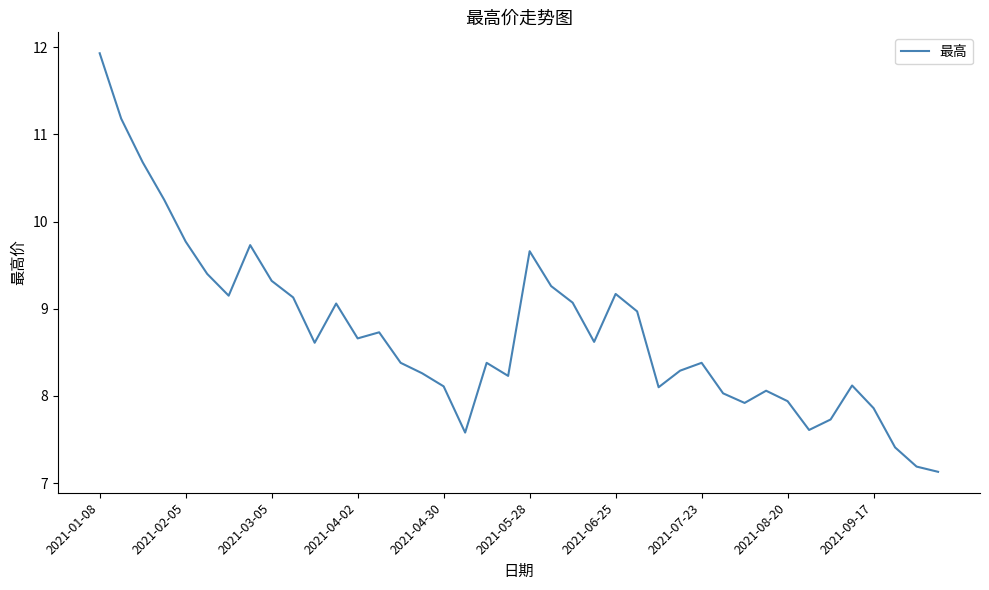

What is the difference between the maximum and minimum values?

4.8